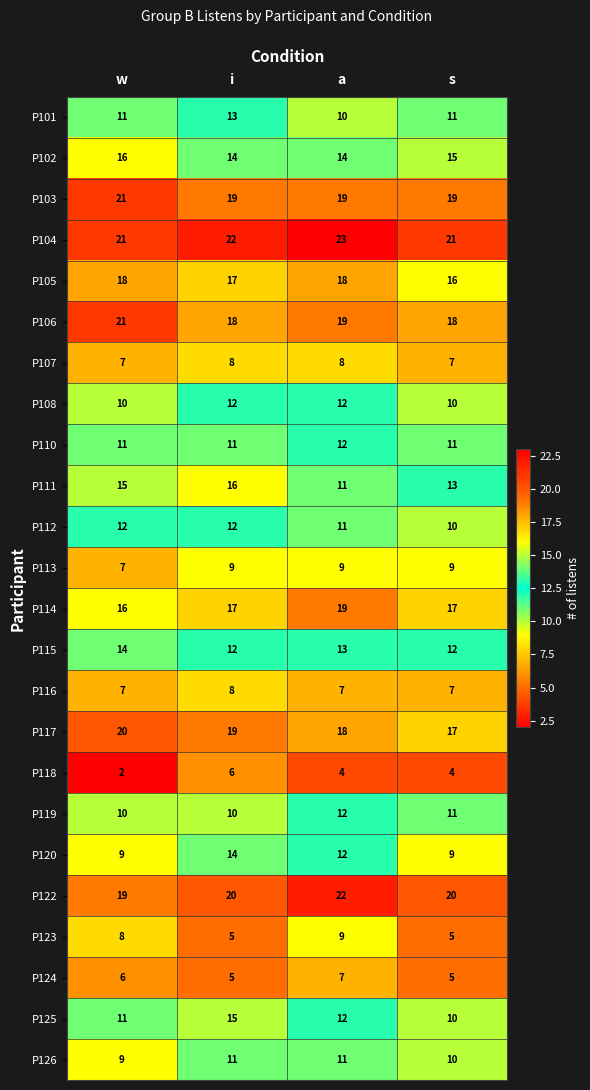

At how many categories does at least one series exceed 17?

4